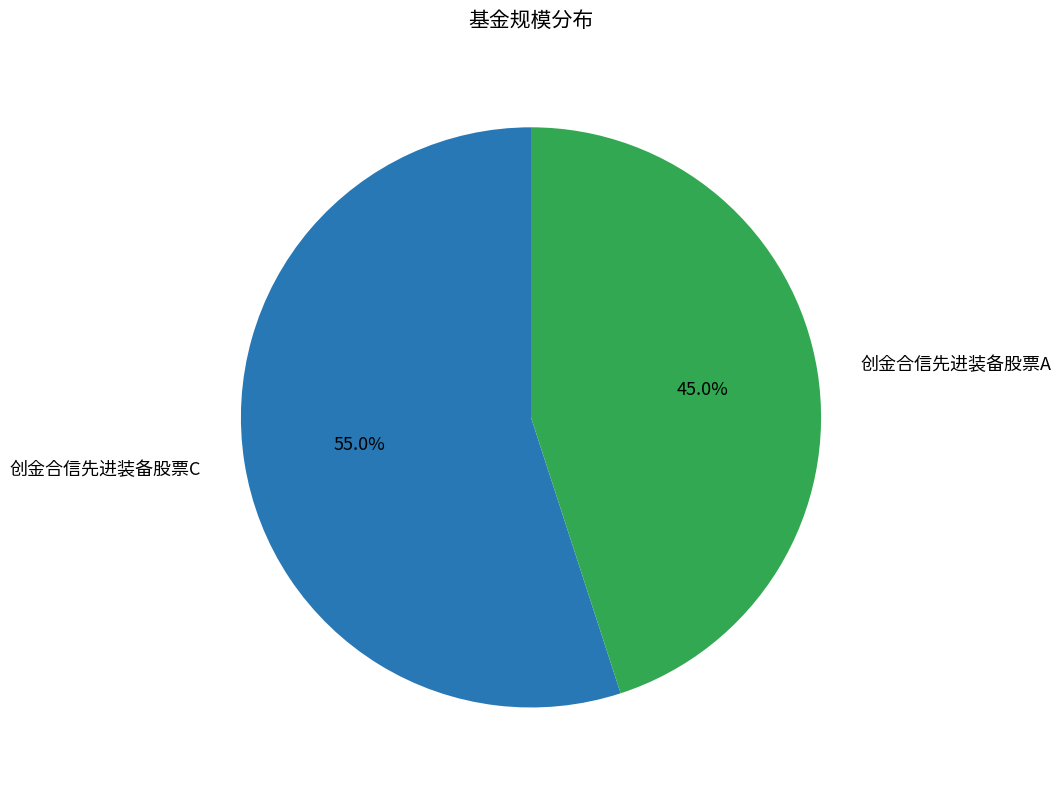

Which category accounts for the majority?

创金合信先进装备股票C